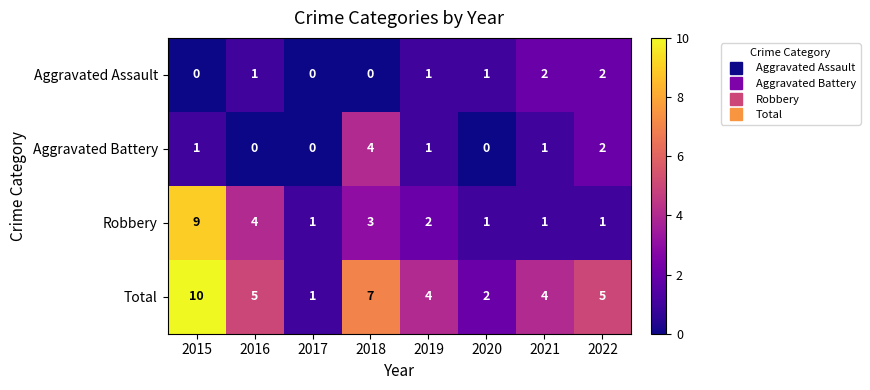

Where does the Robbery series first go above 2?

2015